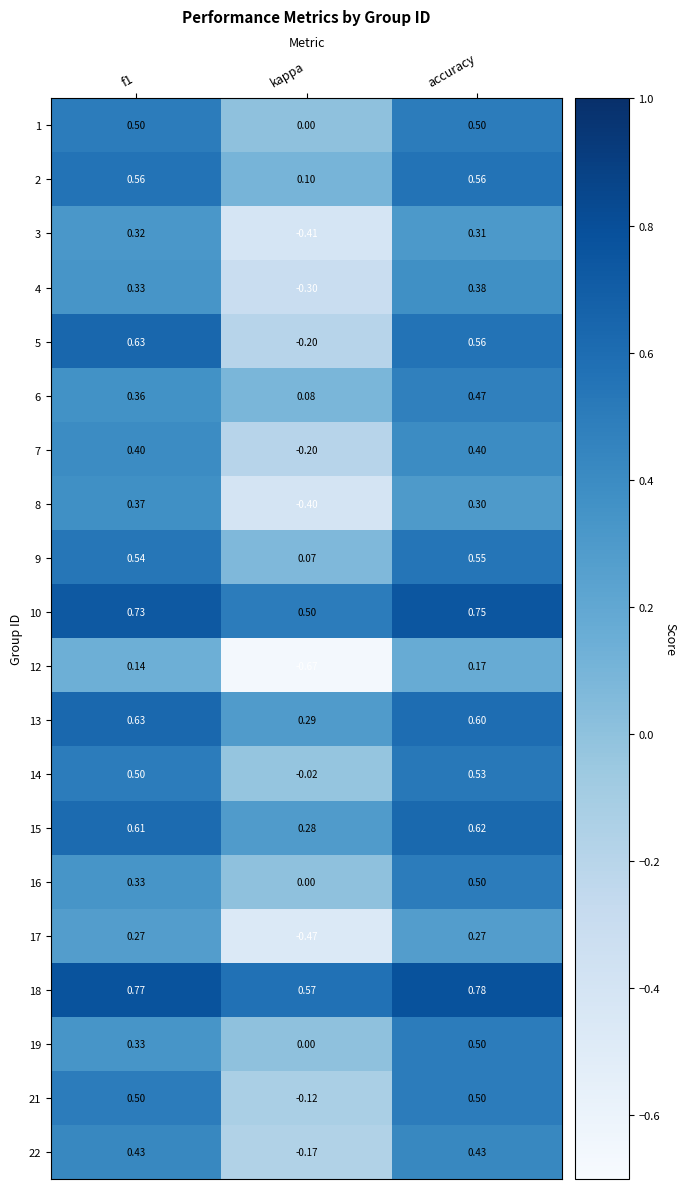

At which category does the chart reach its peak across all series?

accuracy